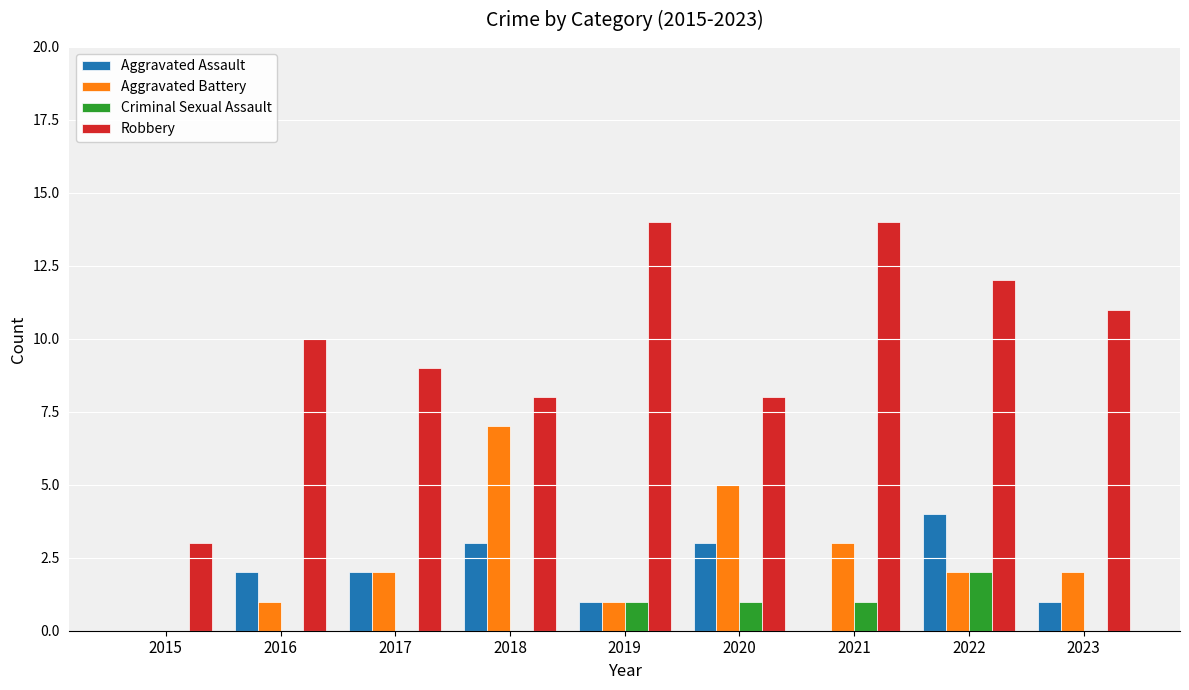

True or false: Aggravated Assault has a value of 1 at 2023.

True